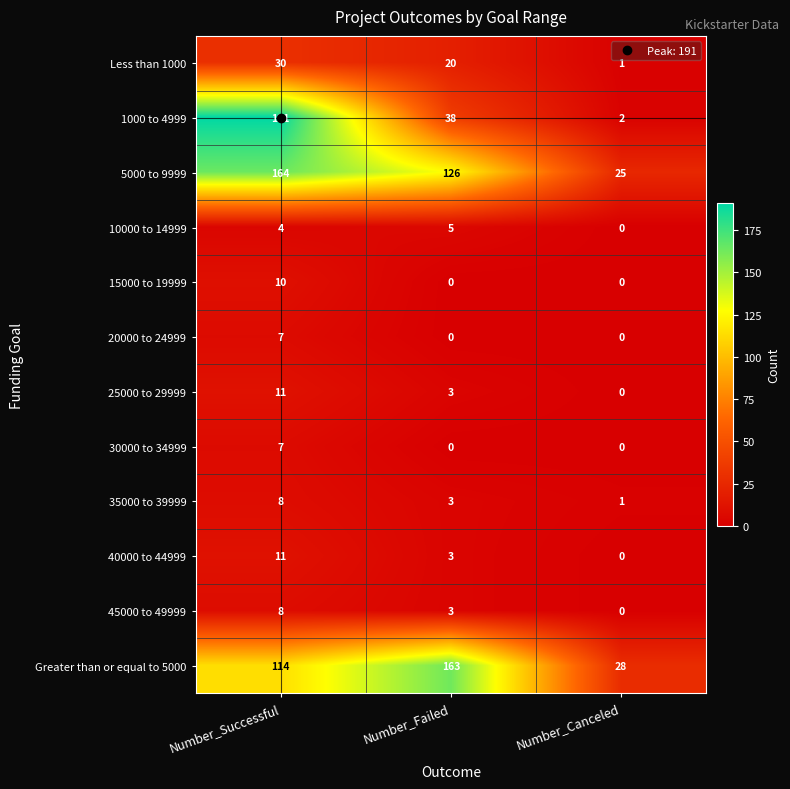

What is the total value across all series at Number_Canceled?

57